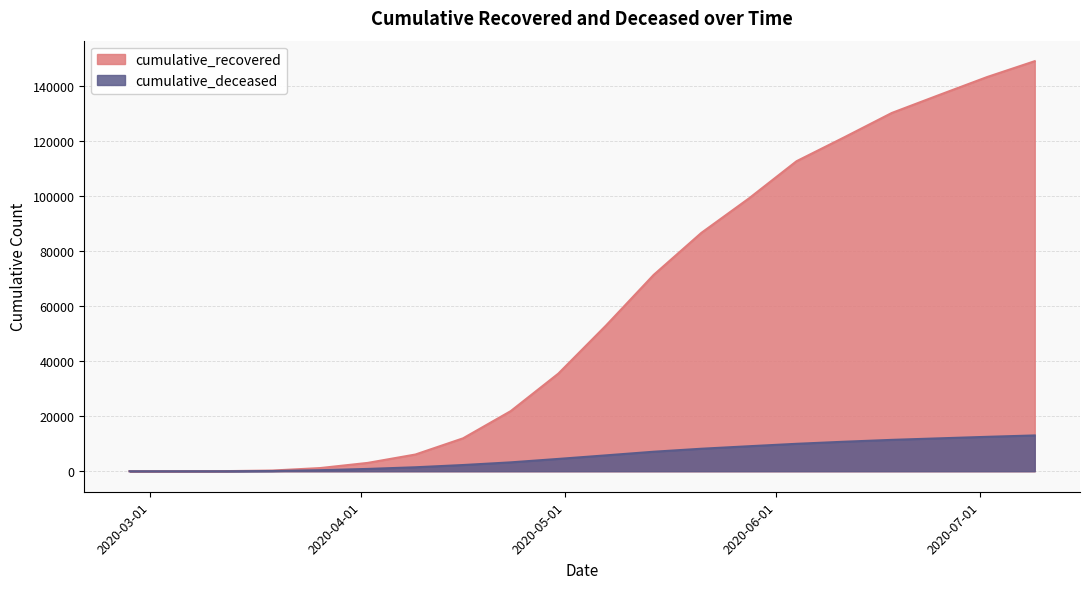

True or false: cumulative_deceased has more than 2 points higher than both neighbors.

False